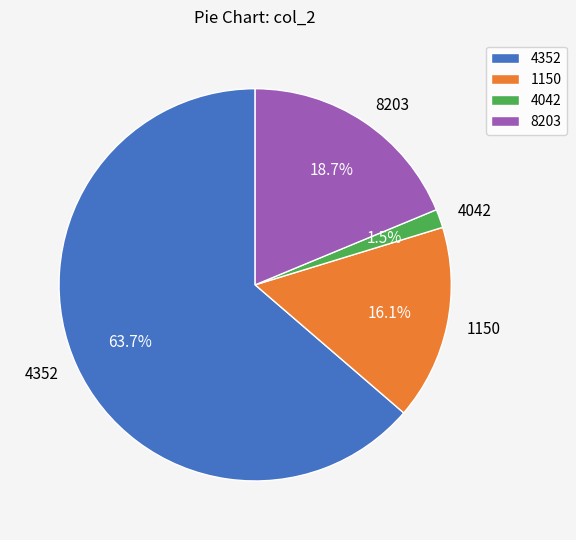

To the nearest percent, what portion does 8203 represent?

19%